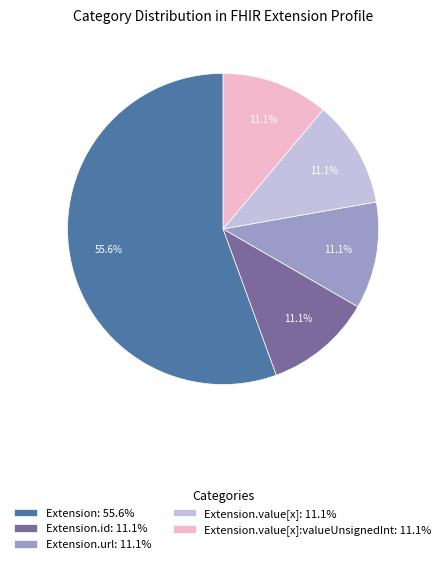

Is there a majority slice in this chart?

Yes